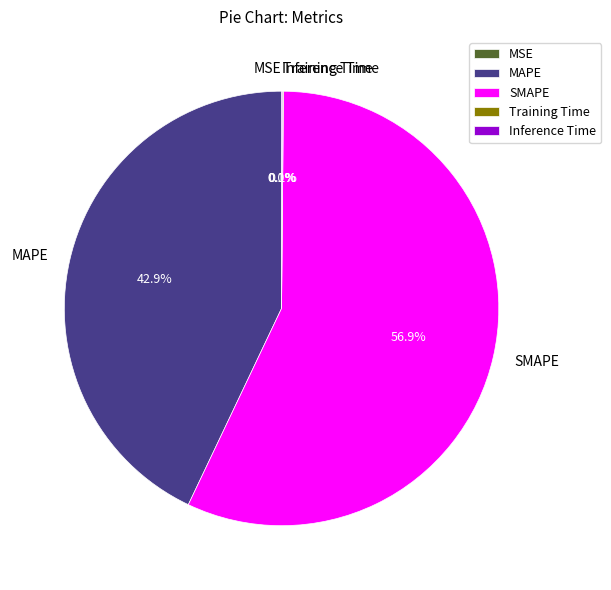

What portion of the pie excludes MAPE?

57.1%